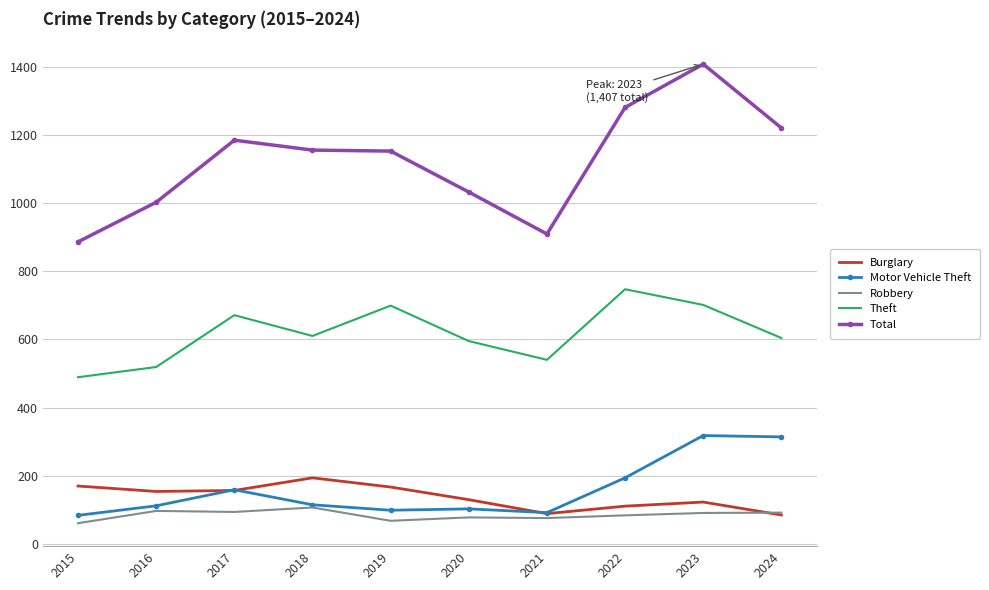

What is the approximate value of Motor Vehicle Theft at 2021?

92